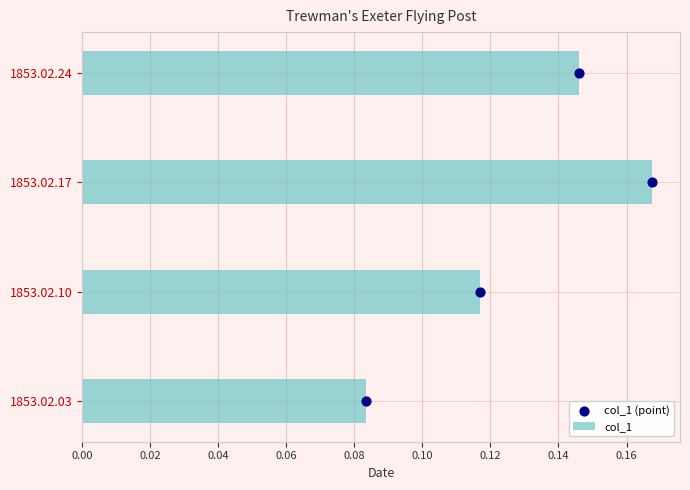

Rank the categories by col_1 value from highest to lowest.

1853.02.17, 1853.02.24, 1853.02.10, 1853.02.03